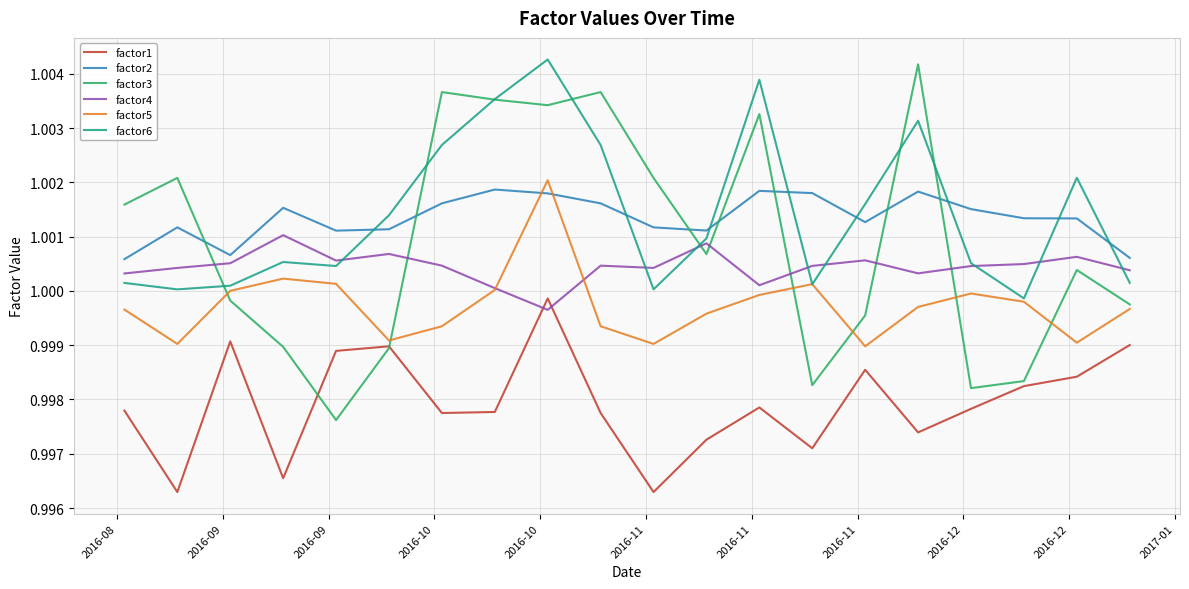

How many lines are shown in the chart?

6